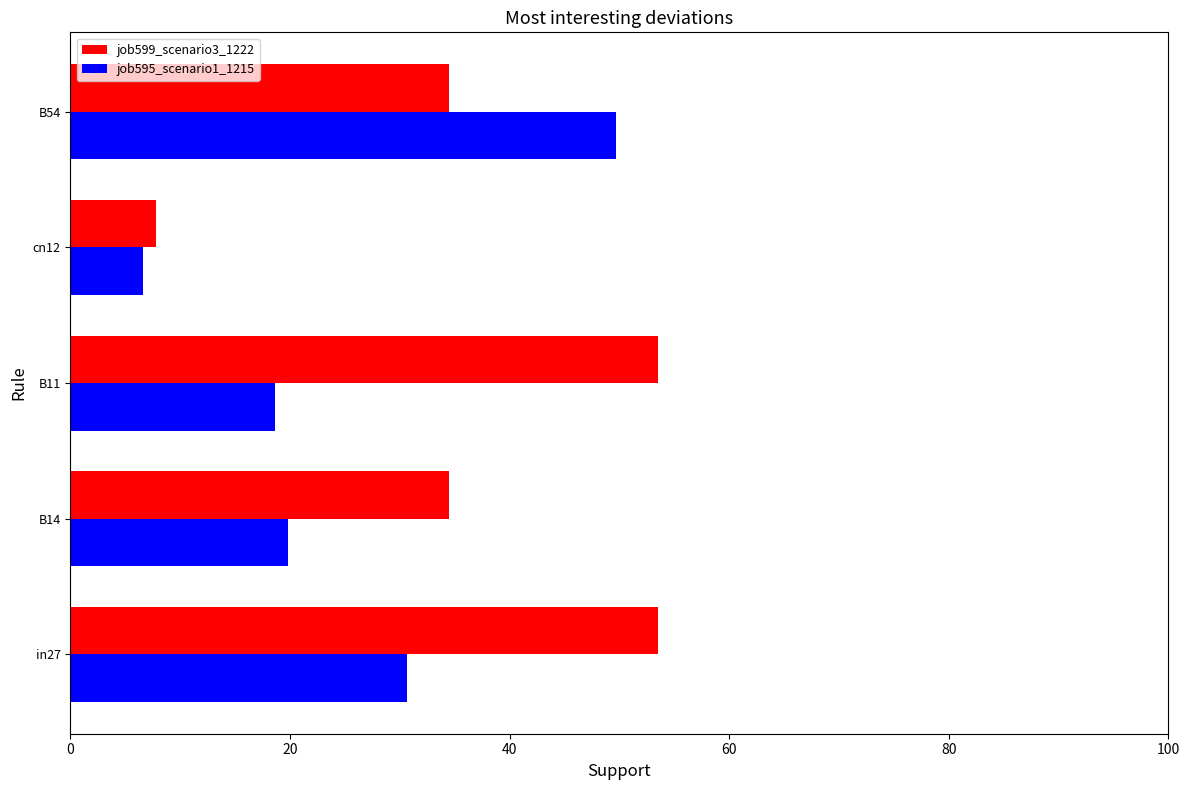

Which category has the lowest value in the job599_scenario3_1222 series?

cn12